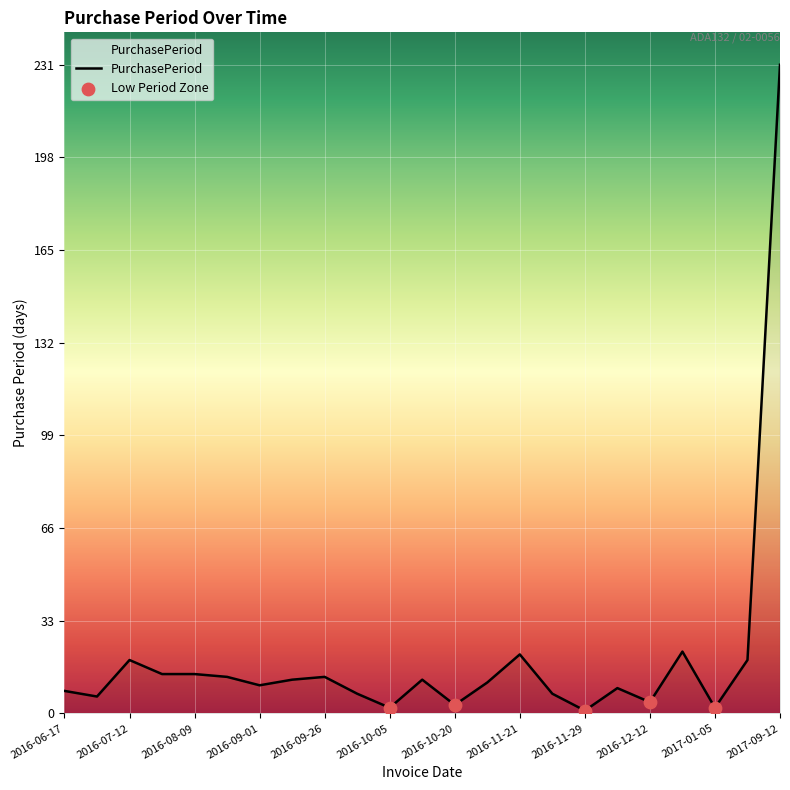

What is the greatest value displayed?

231